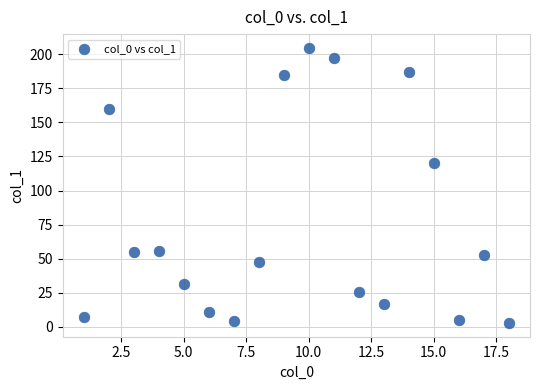

What is the range of X values (max minus min)?

17.0